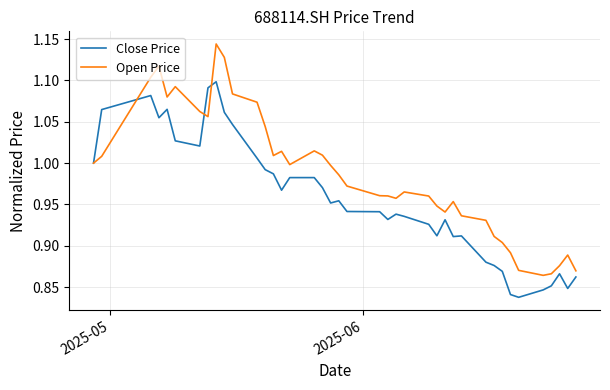

List the series in order of their peak value, lowest first.

Close Price, Open Price